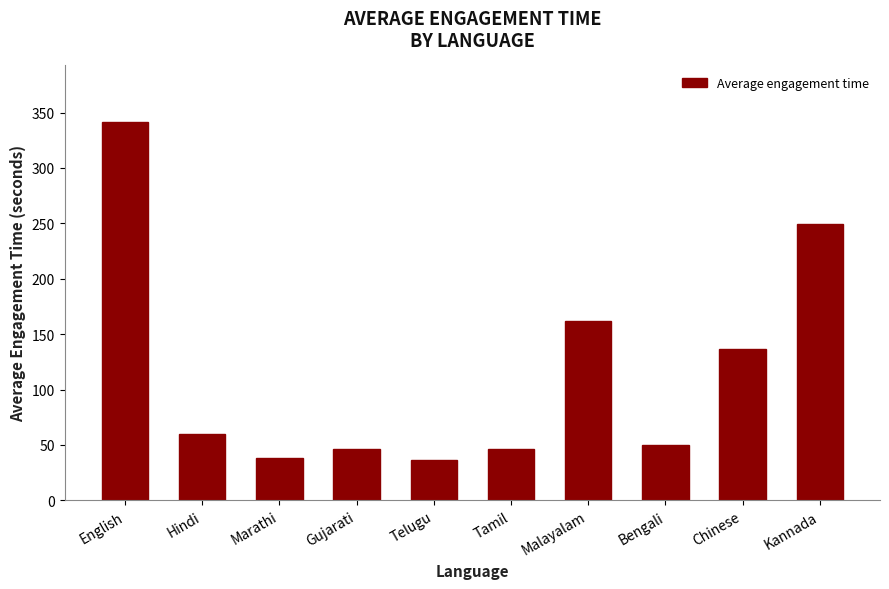

Are the bars horizontal?

No